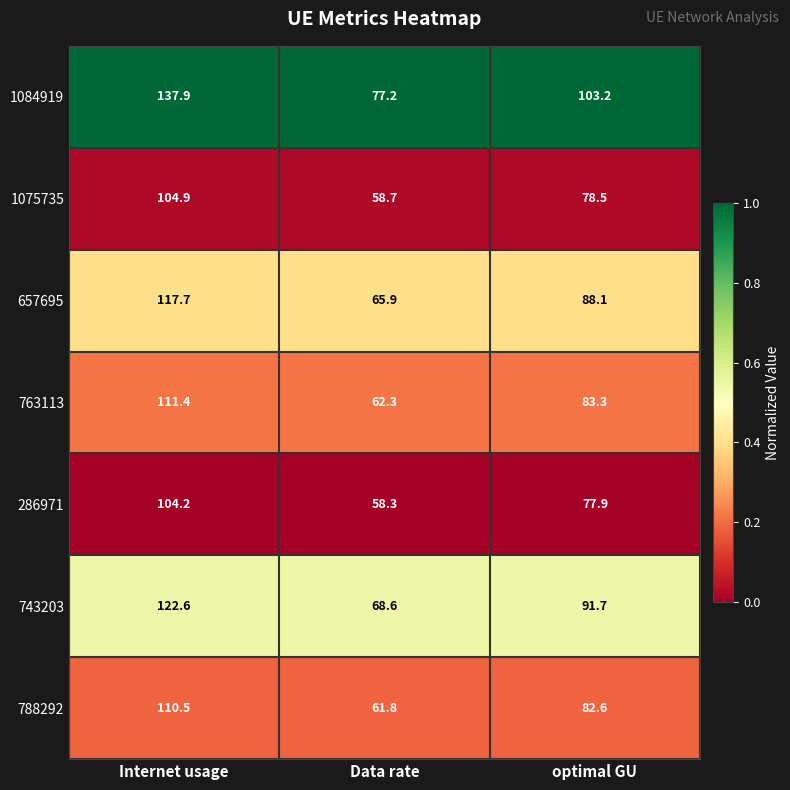

At which category is the sum across all series the highest?

Internet usage